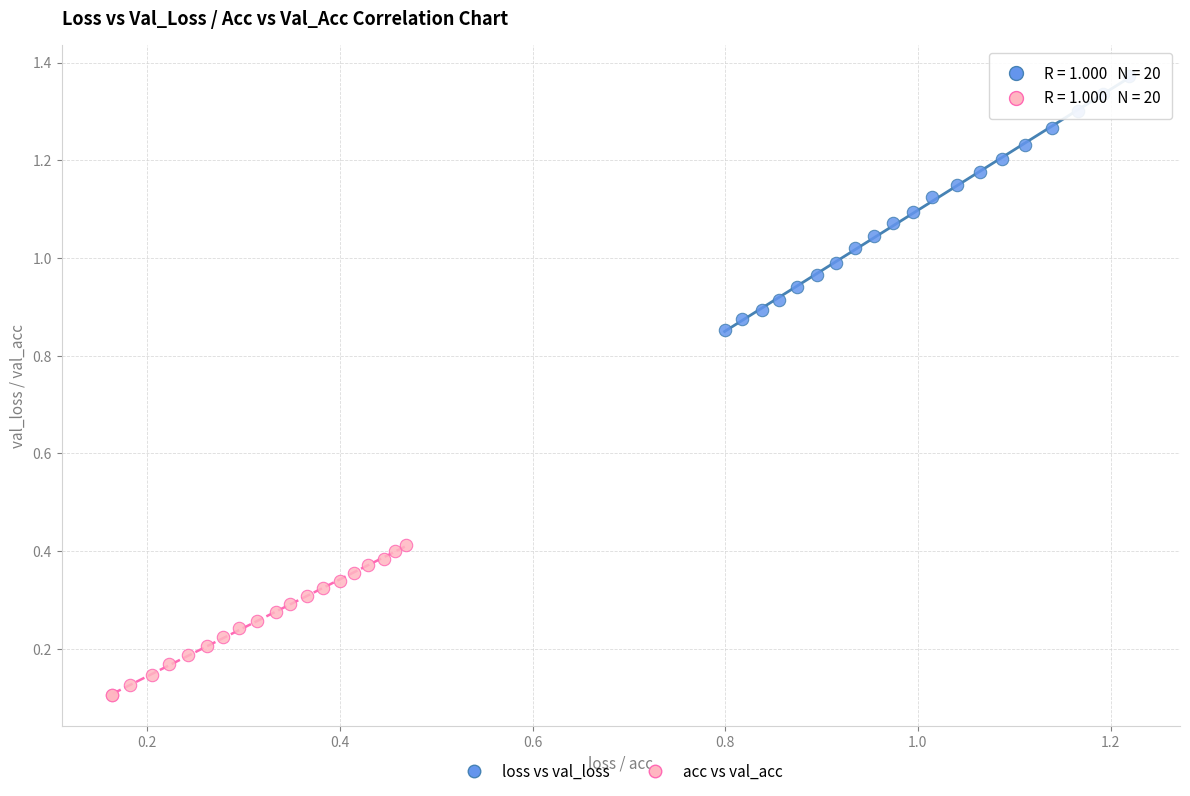

Which series reaches the maximum Y coordinate?

loss vs val_loss